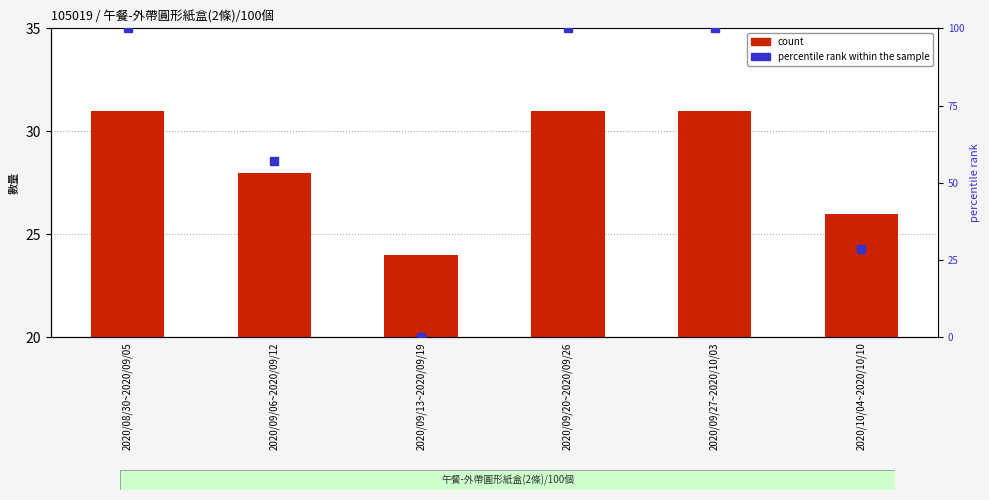

At how many categories does at least one series exceed 1?

6